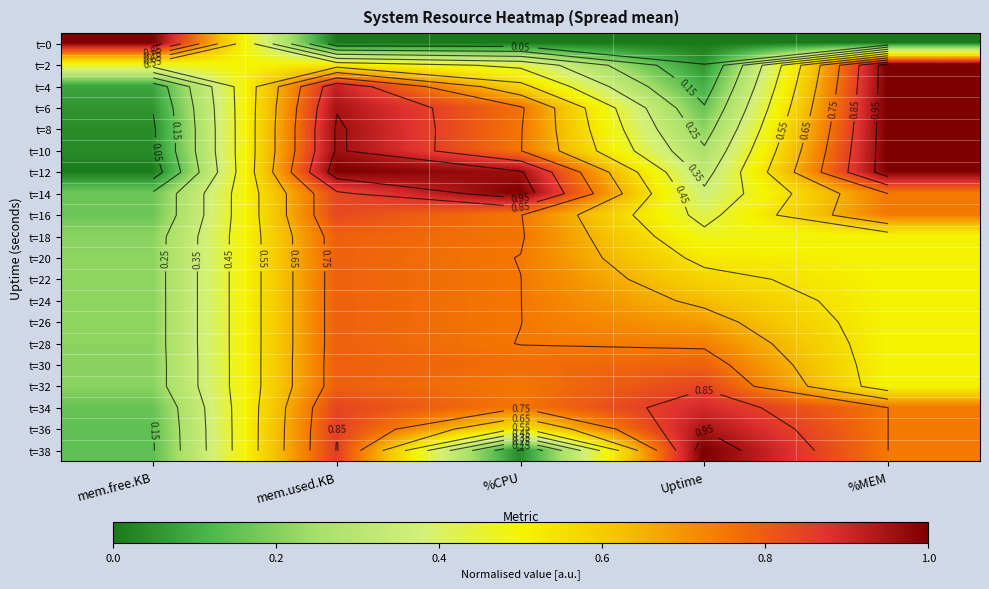

What is the difference between the t=14 values at Uptime and %CPU?

0.6